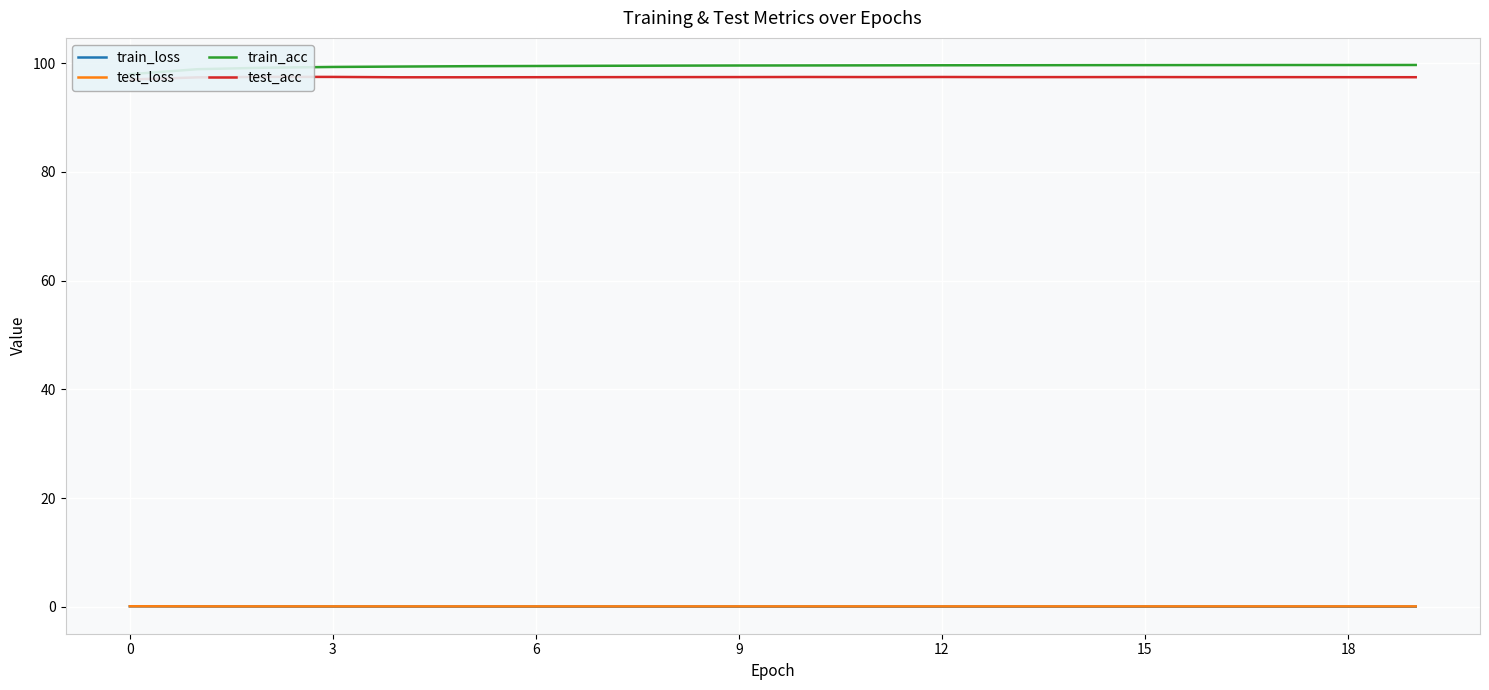

At which label does train_acc first exceed 99?

3